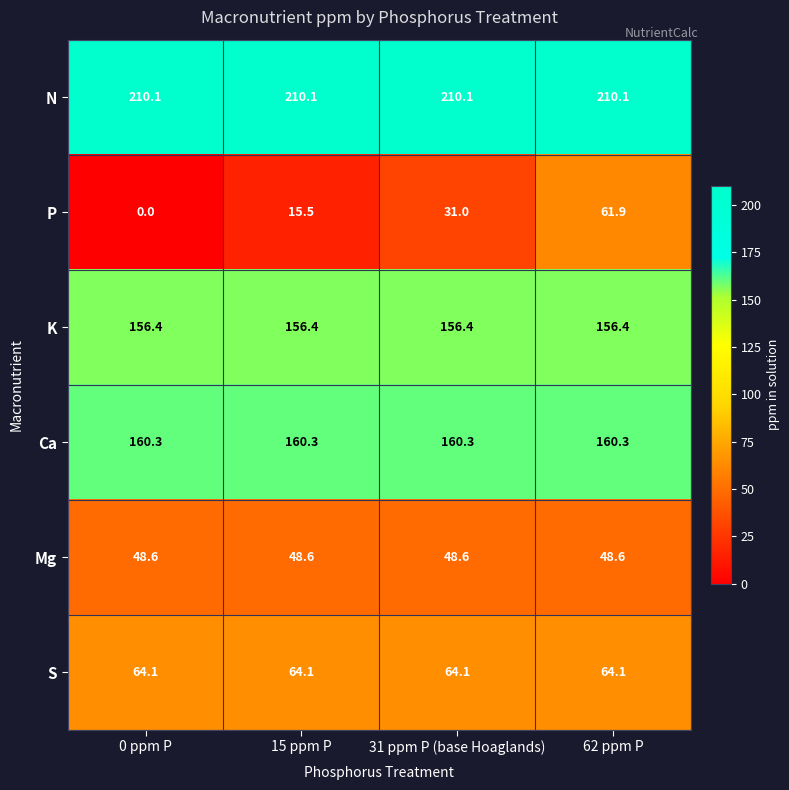

Which series has the largest total across all categories?

N